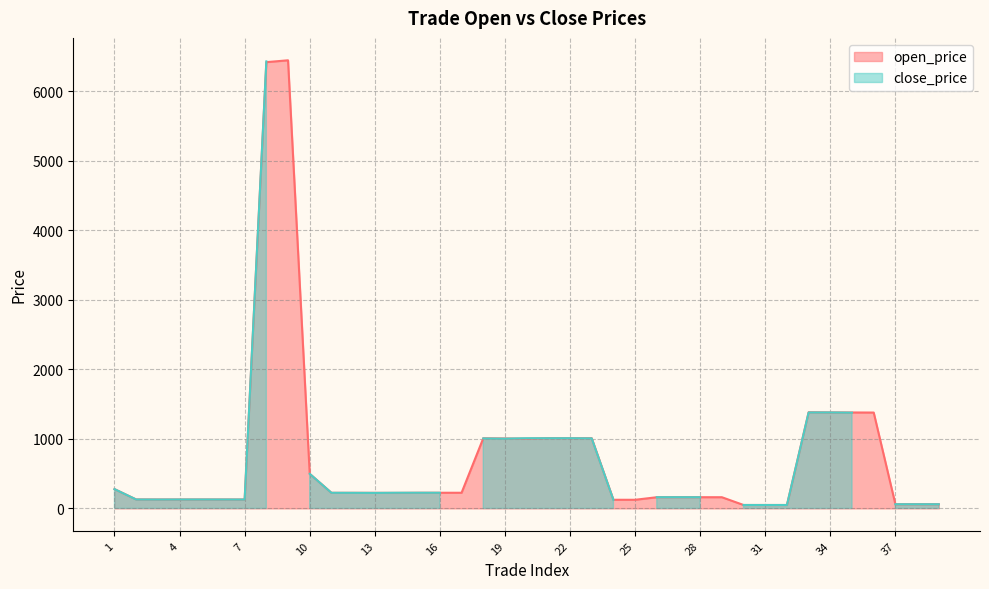

Which category has the lowest value across all series?

32